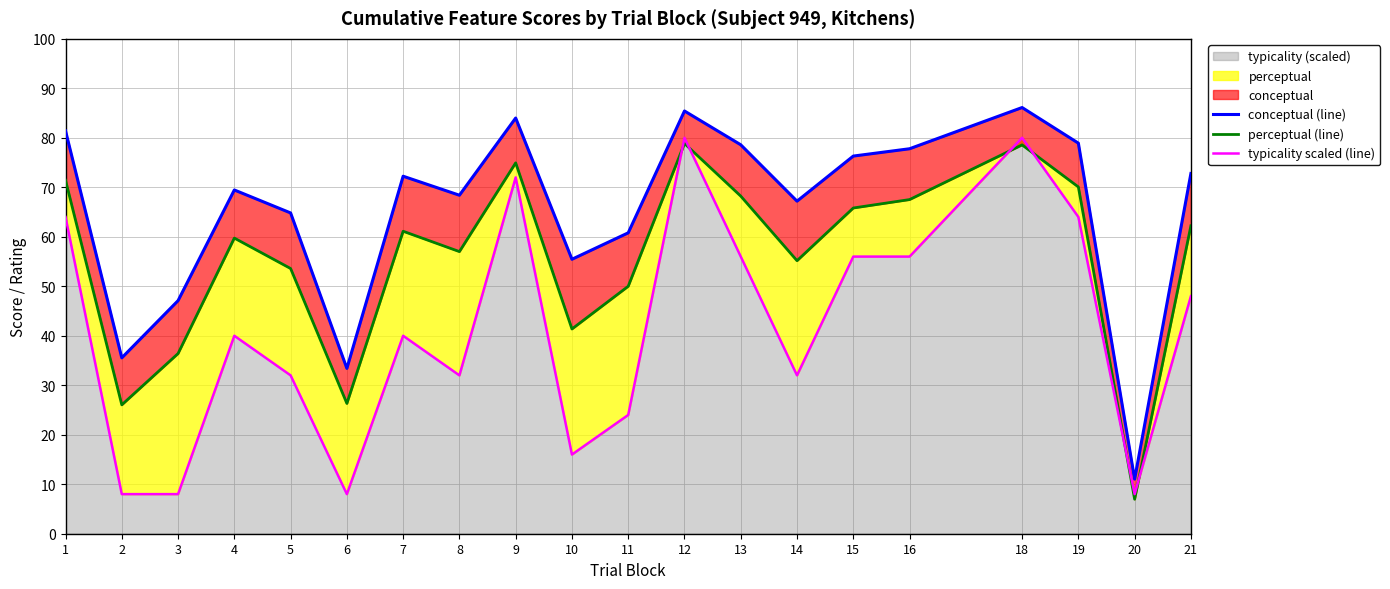

Reading left to right, what are all the values shown in this chart?

conceptual (line): 81.4	35.5	47.1	69.5	64.8	33.4	72.2	68.4	84.0	55.5	60.8	85.4	78.6	67.2	76.3	77.8	86.1	78.9	11.0	72.8
perceptual (line): 71.4	26.0	36.4	59.7	53.6	26.3	61.1	57.0	74.9	41.4	50.0	78.9	68.2	55.2	65.8	67.5	78.6	70.1	7.0	62.2
typicality scaled (line): 64.0	8.0	8.0	40.0	32.0	8.0	40.0	32.0	72.0	16.0	24.0	80.0	56.0	32.0	56.0	56.0	80.0	64.0	8.0	48.0